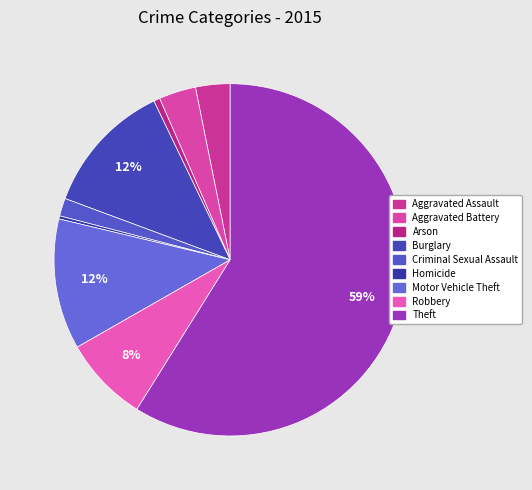

What percentage is NOT represented by Aggravated Battery?

96.6%